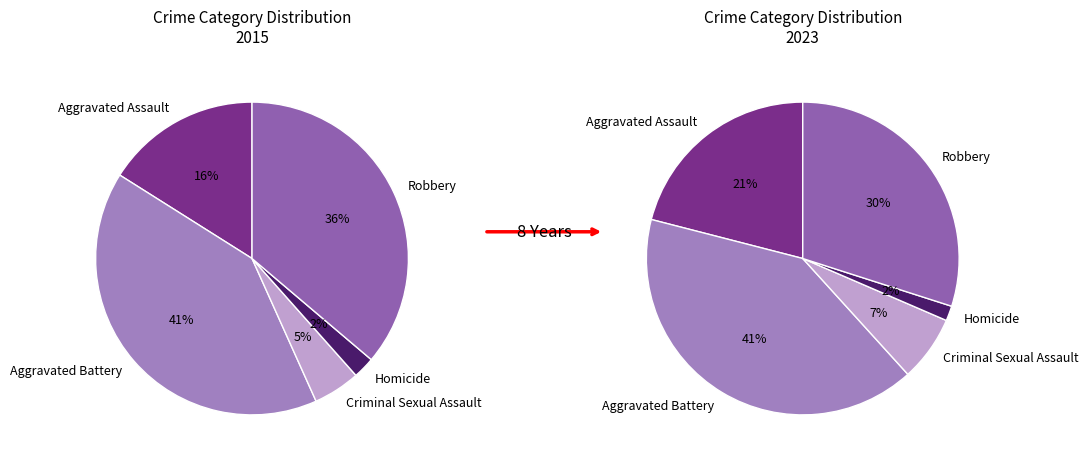

What percentage do Criminal Sexual Assault and Aggravated Battery together represent?

45.5%